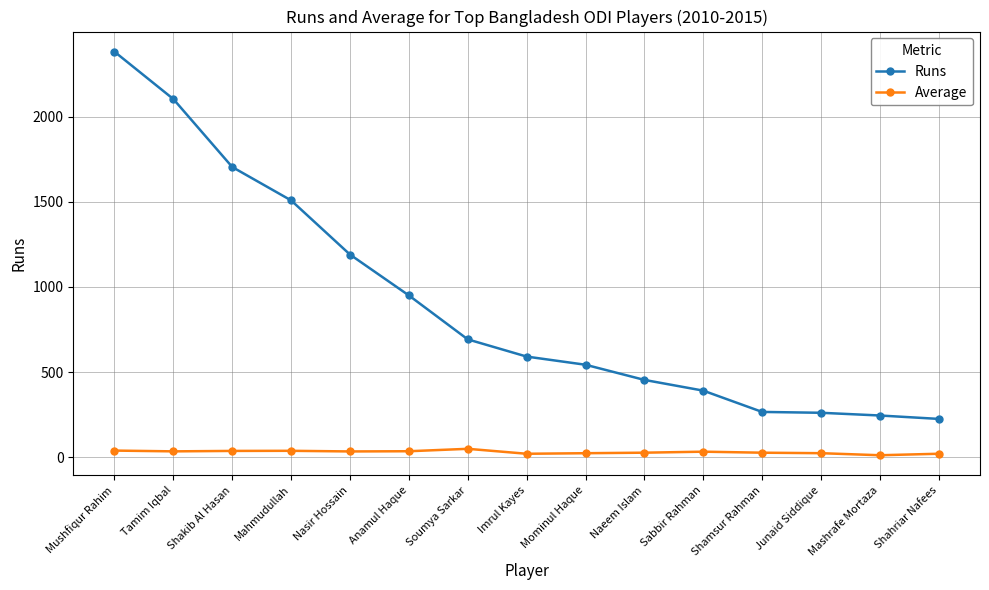

Where is Runs nearest to the value 1303?

Nasir Hossain